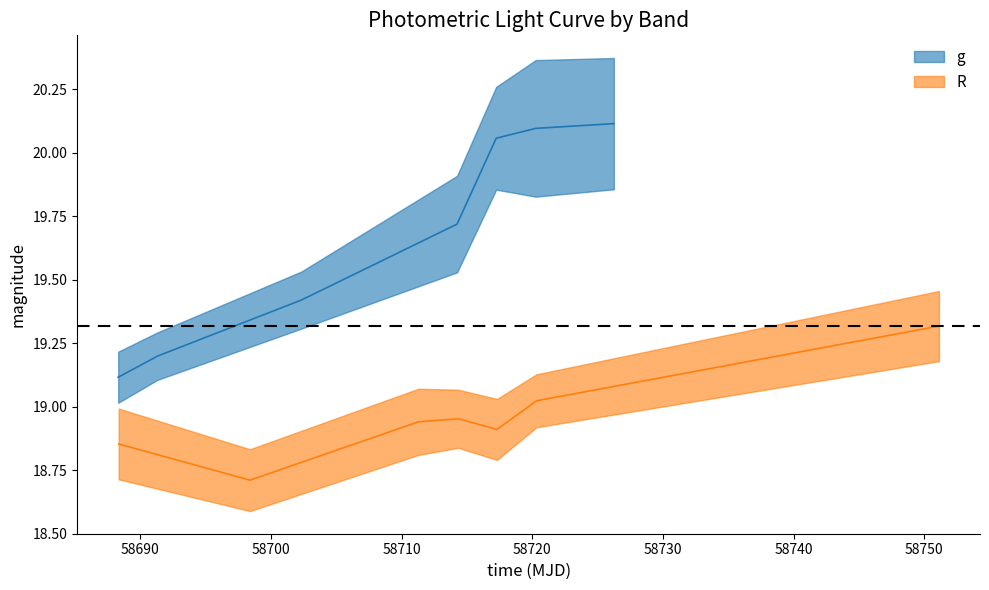

Which series has the widest spread of values?

g